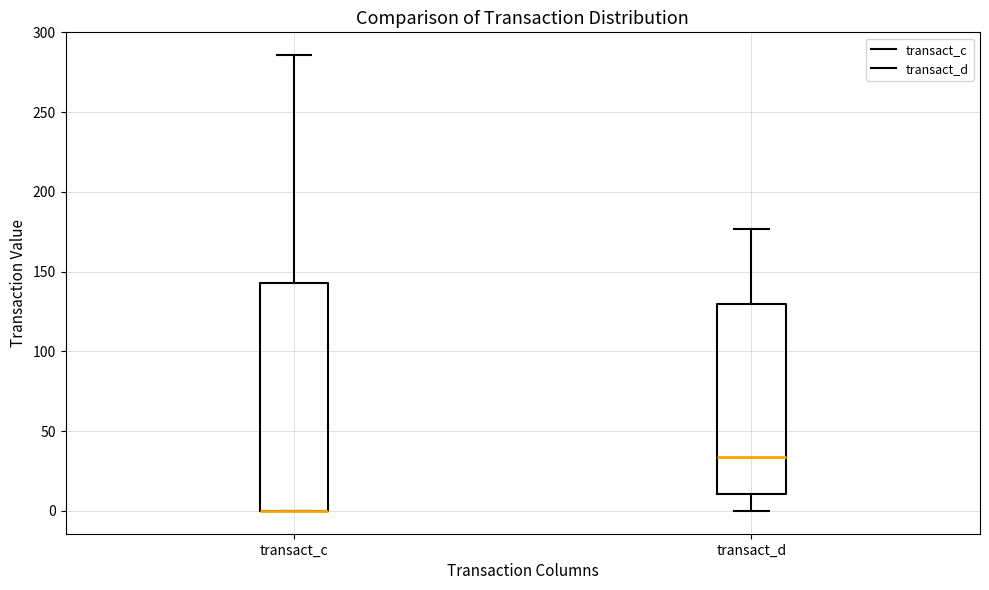

Where does the upper whisker of the box for transact_d end on the y-axis? The values are not printed on the chart, so give them approximately, as read against the axis.

175